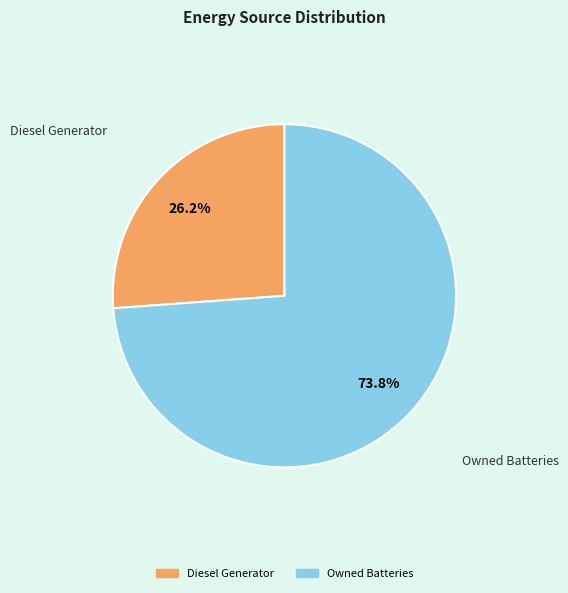

How many slices are in this pie chart?

2